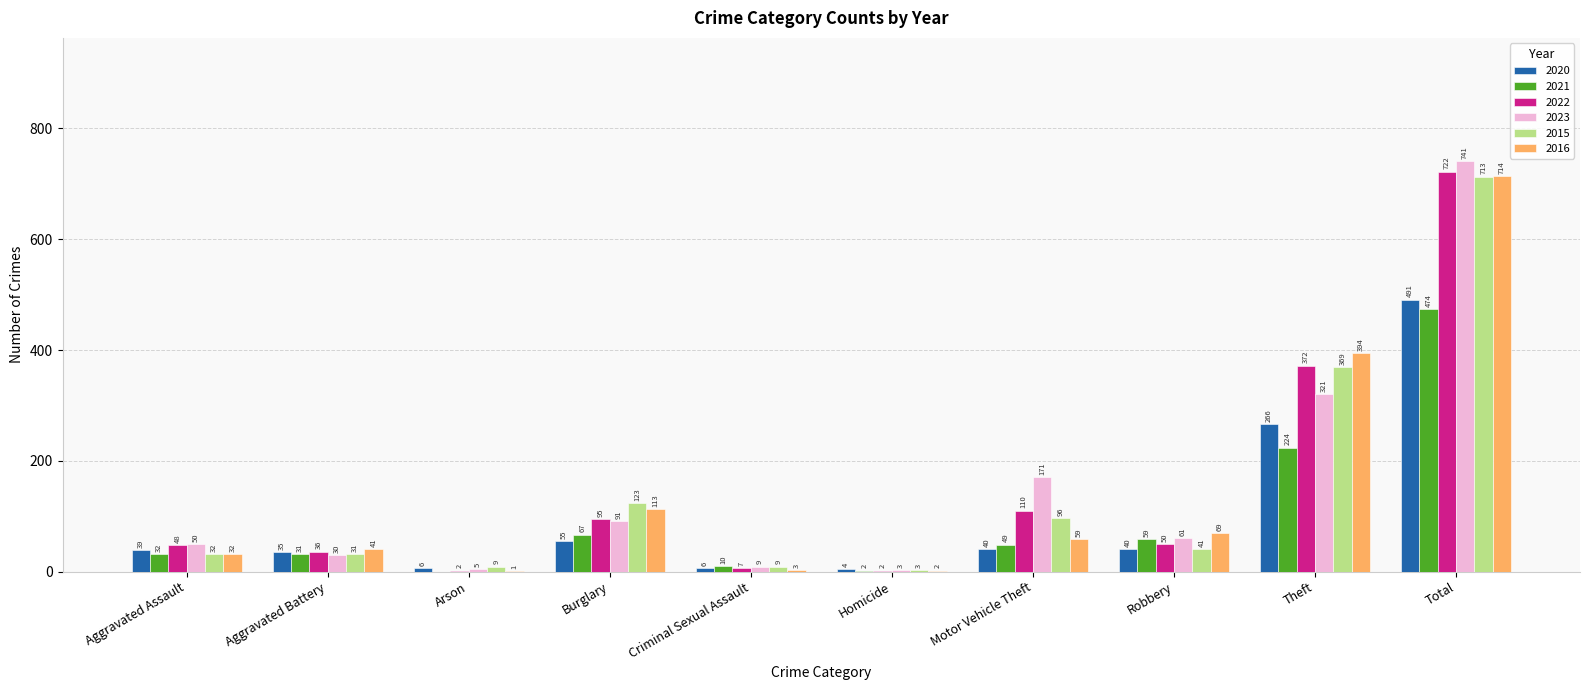

What is the sum of the 2016 values at Theft and Homicide?

396